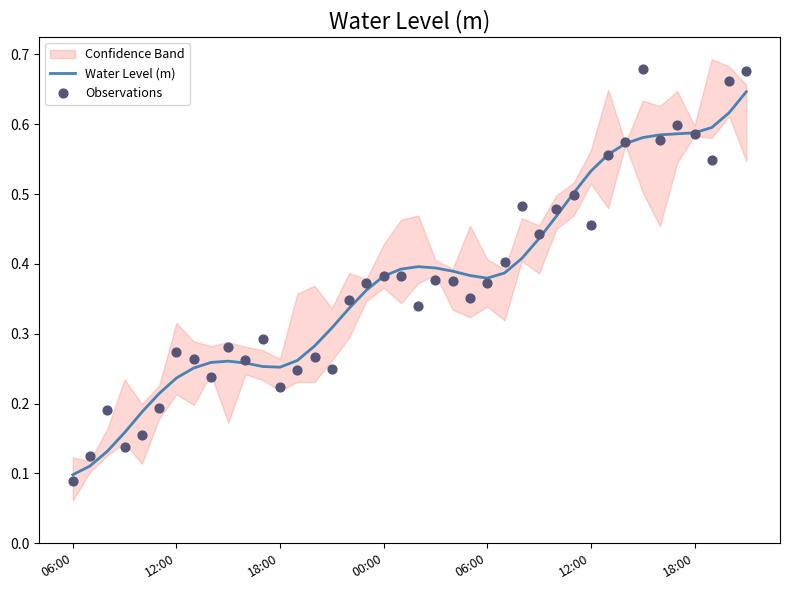

At how many categories does at least one series exceed 0?

40